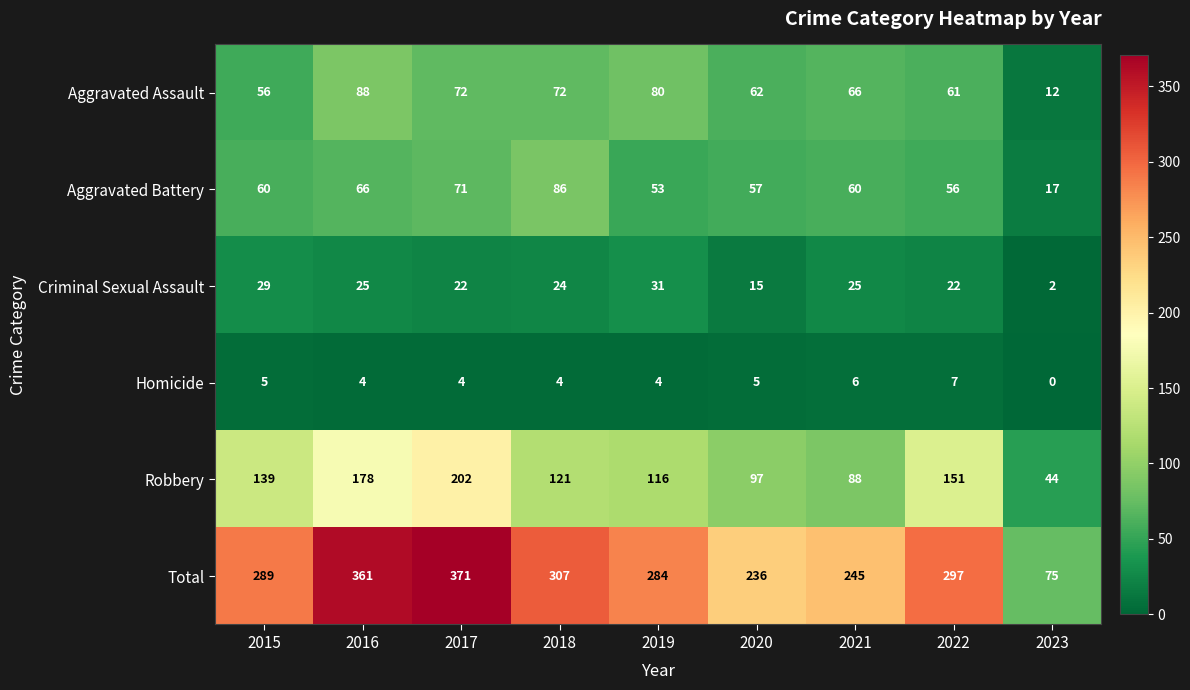

At which category is the sum across all series the highest?

2017